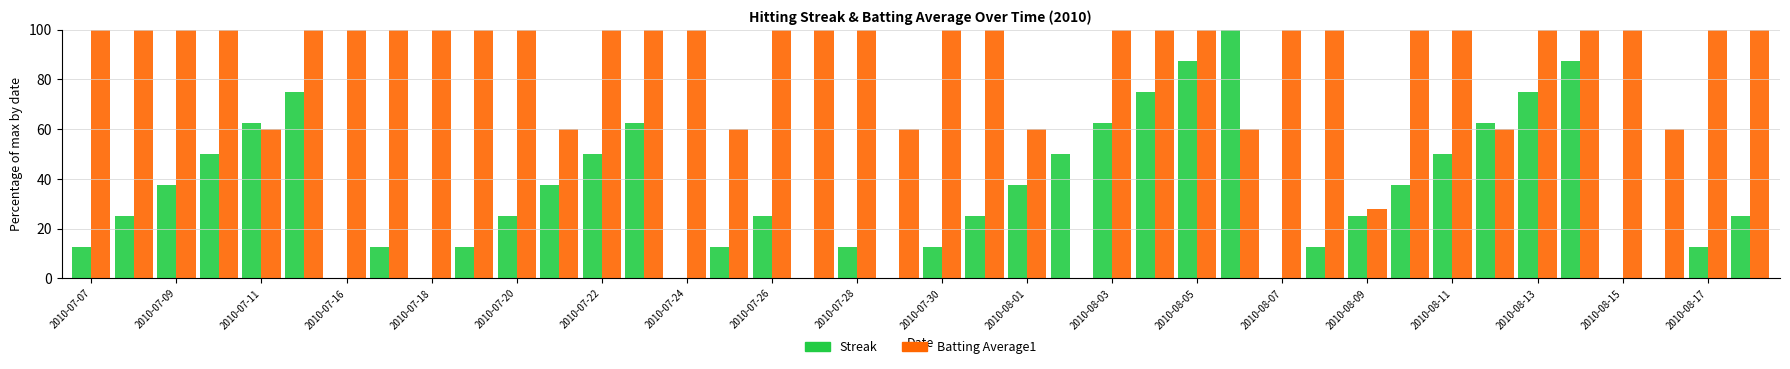

Which series has the largest total across all categories?

Batting Average1